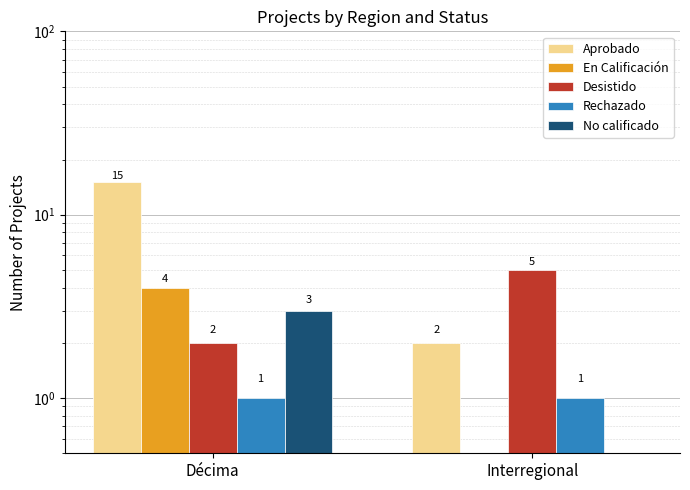

What are all the series names shown in the legend?

Aprobado, En Calificación, Desistido, Rechazado, No calificado